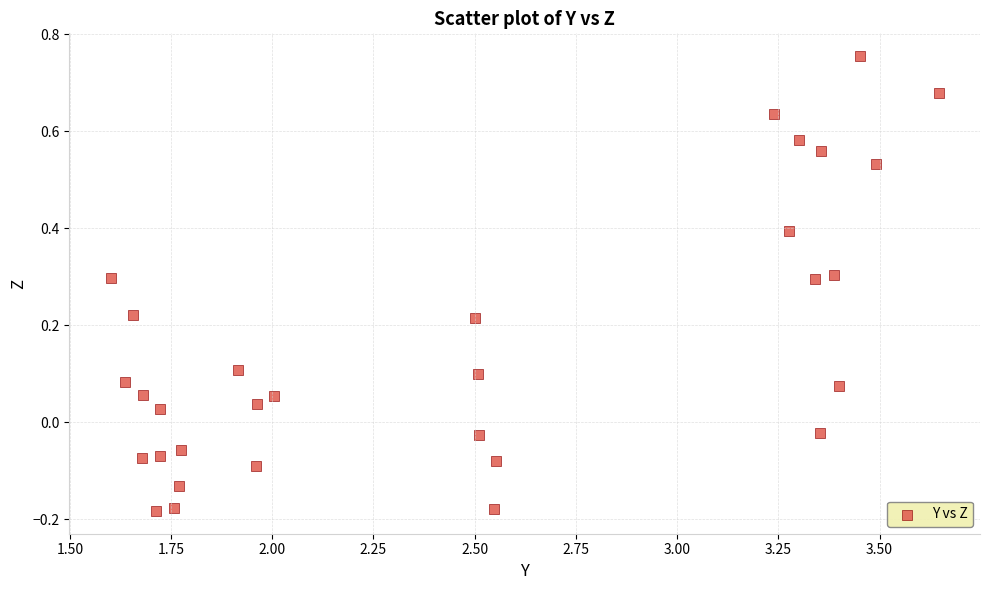

What is the range of X values (max minus min)?

2.0